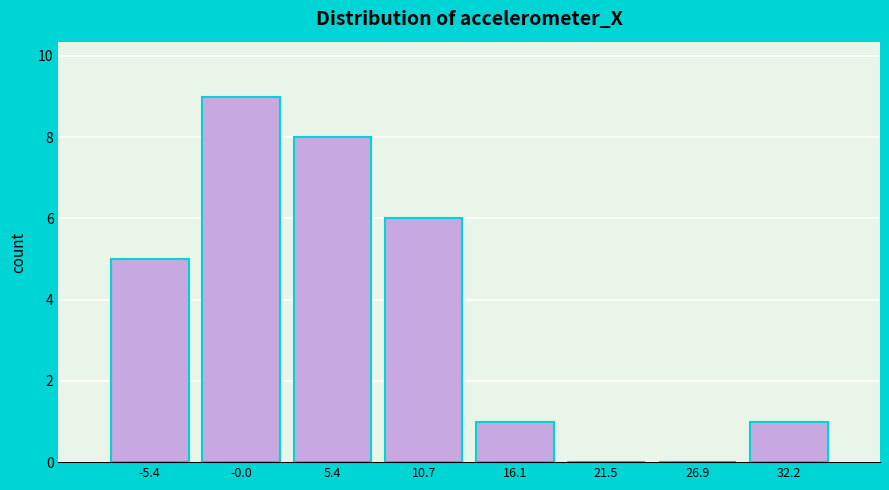

Reading right to left, transcribe all the data shown in this chart.

32.2=1	26.9=0	21.5=0	16.1=1	10.7=6	5.4=8	-0.0=9	-5.4=5